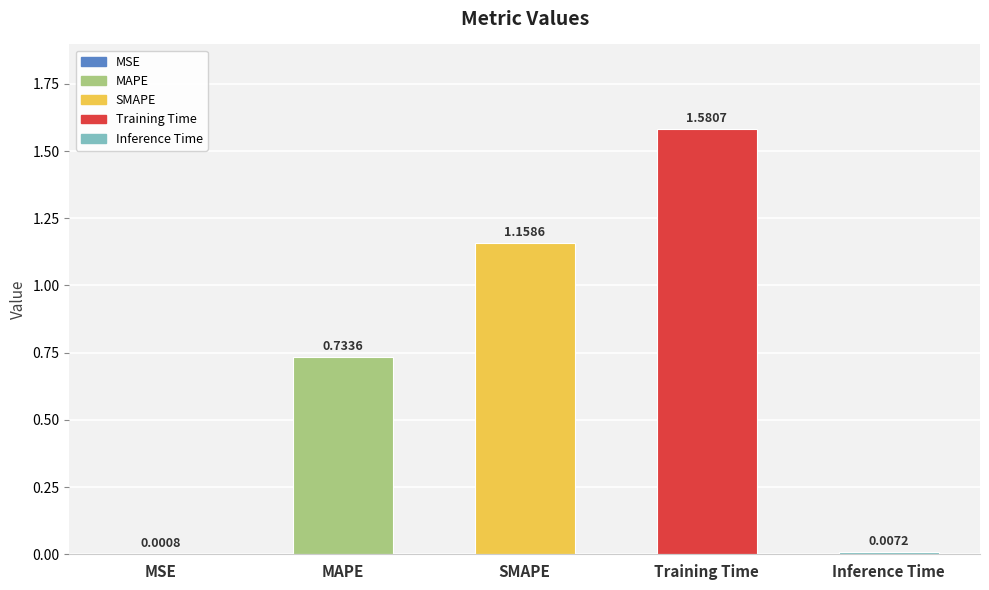

What is the sum of all values?

3.5